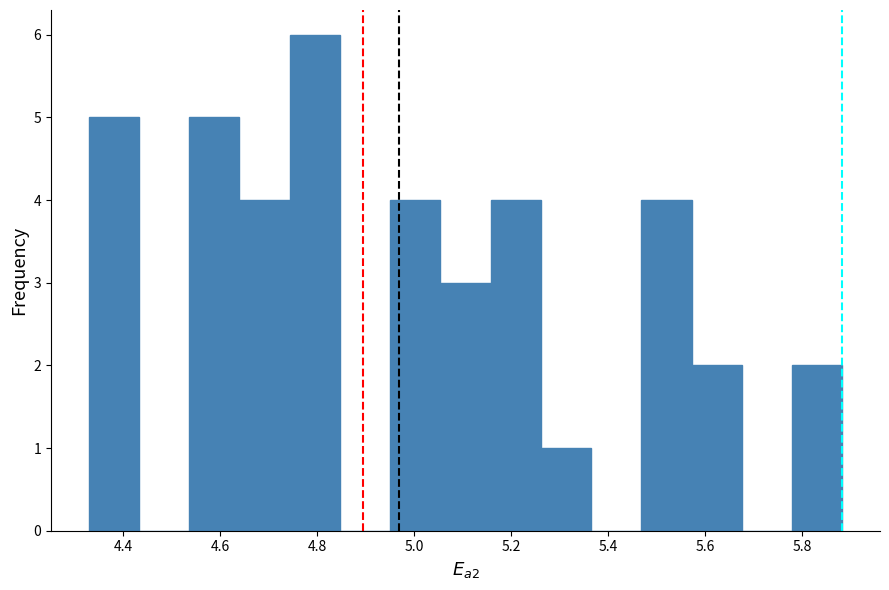

Reading left to right, transcribe this chart: for each bar, give the range it covers on the x-axis and its height. Neither the bar edges nor the heights are printed on the chart, so give them approximately, as read against the axes.

4.32 to 4.44: 5
4.44 to 4.54: 0
4.54 to 4.64: 5
4.64 to 4.74: 4
4.74 to 4.84: 6
4.84 to 4.96: 0
4.96 to 5.06: 4
5.06 to 5.16: 3
5.16 to 5.26: 4
5.26 to 5.36: 1
5.36 to 5.46: 0
5.46 to 5.58: 4
5.58 to 5.68: 2
5.68 to 5.78: 0
5.78 to 5.88: 2